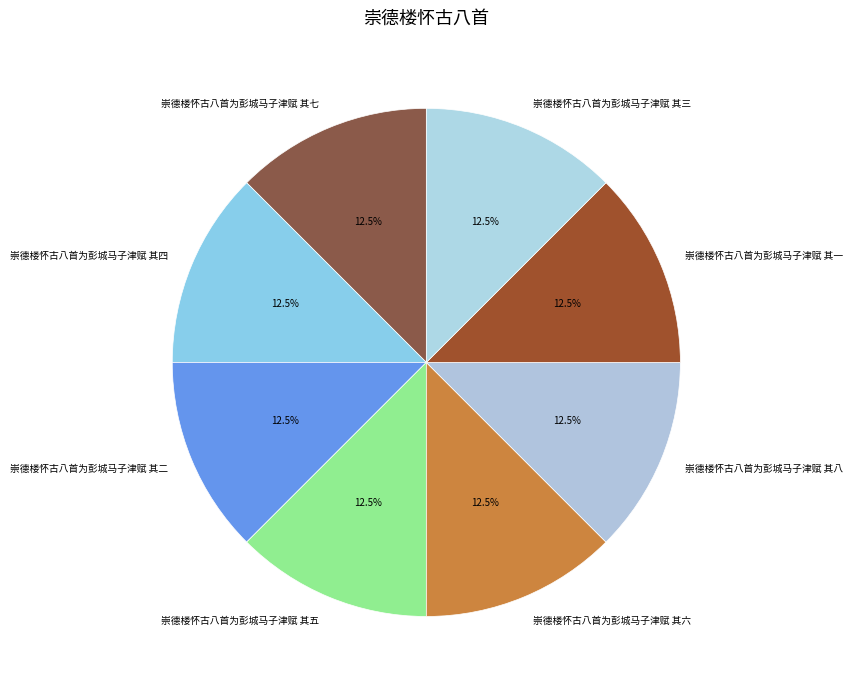

The 崇德楼怀古八首为彭城马子津赋 其七 slice represents 1% of the pie. True or false?

False